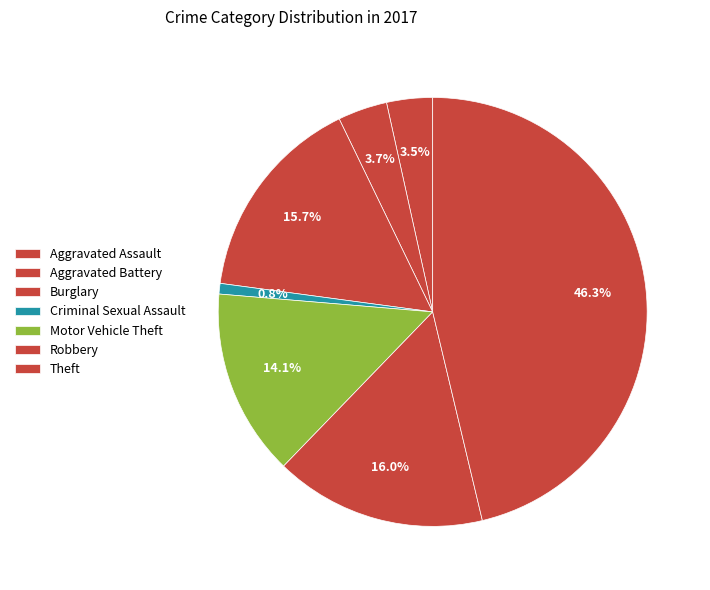

Is there any slice that represents more than half of the pie?

No